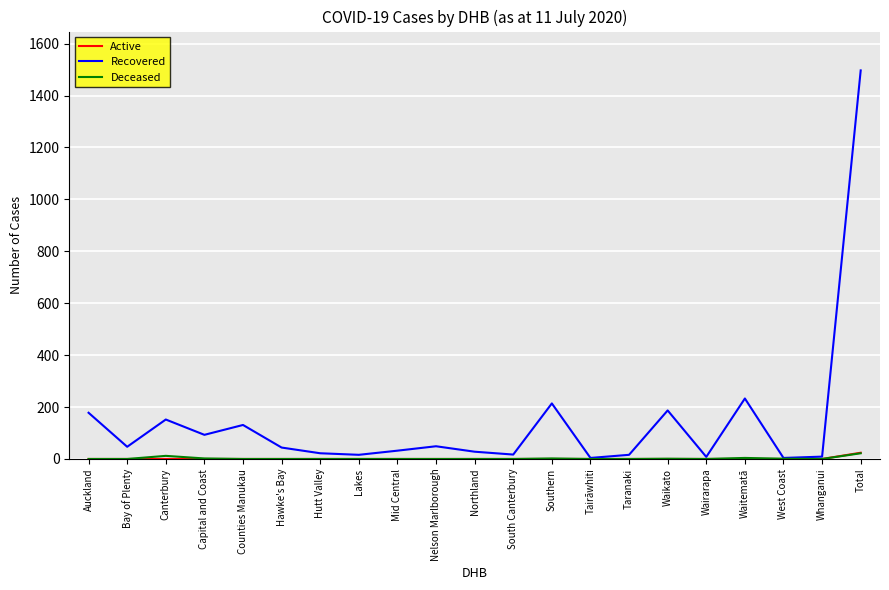

The value of Deceased at Nelson Marlborough is 0. True or false?

True